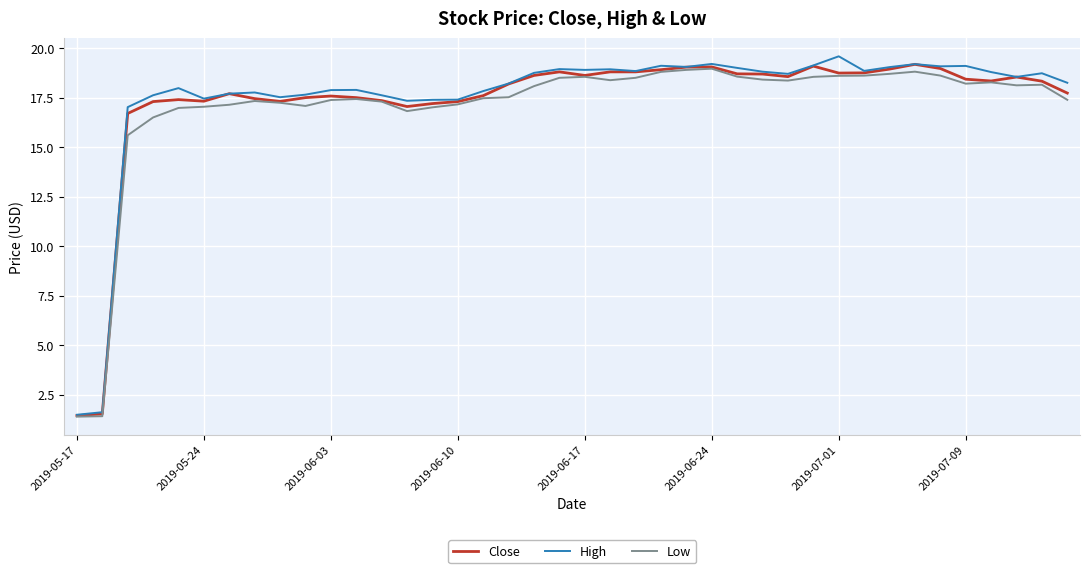

What is the maximum value shown in the chart?

19.6